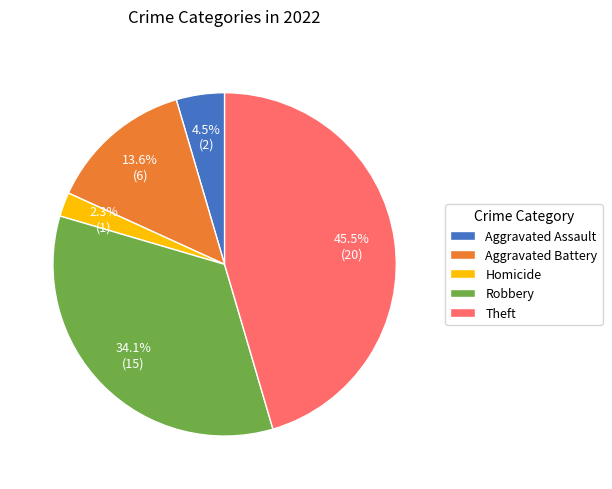

Which category has the biggest portion of the pie?

Theft